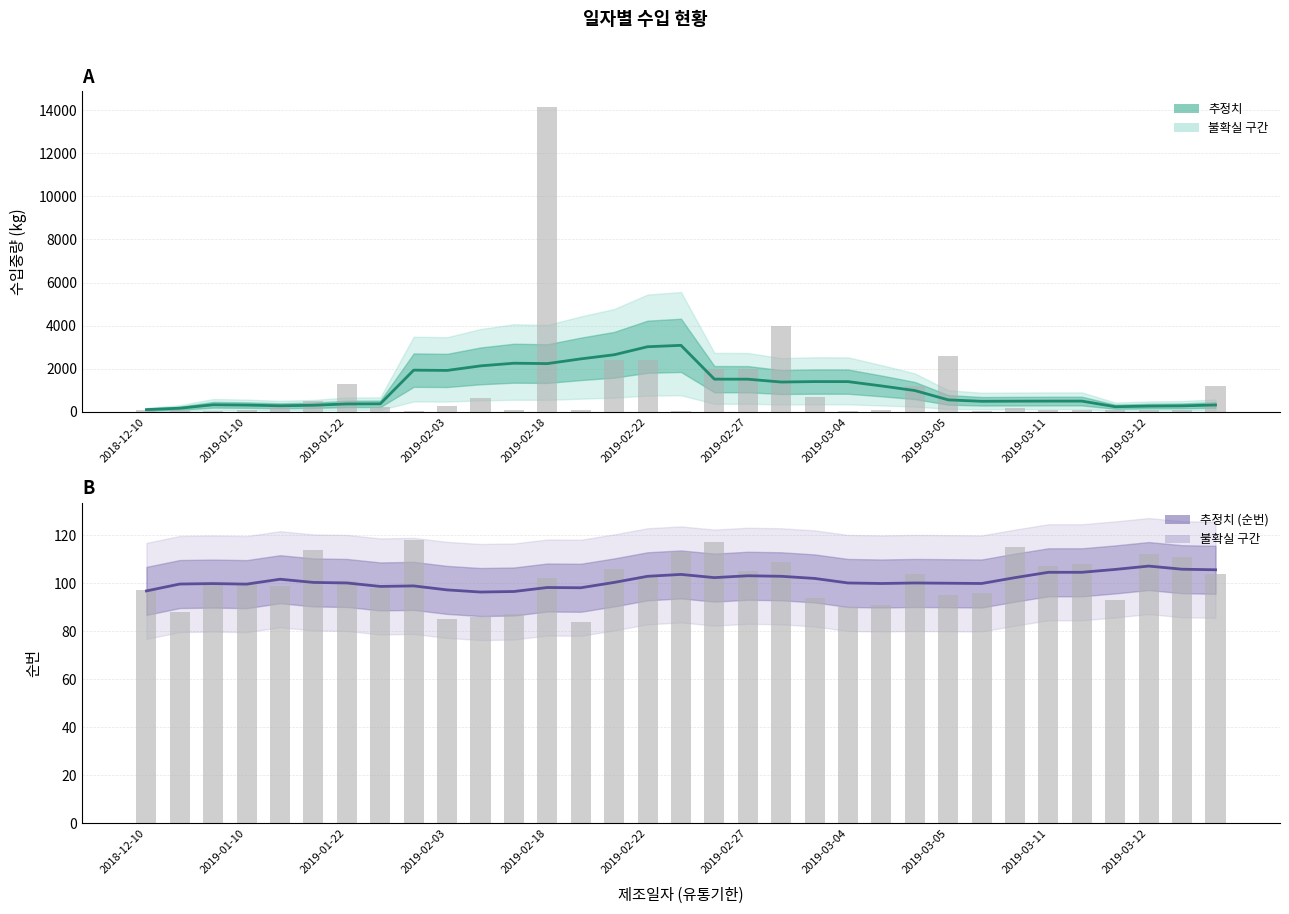

What is the value of the 추정치 (수입중량) bar at the 17th from the left?

3088.6